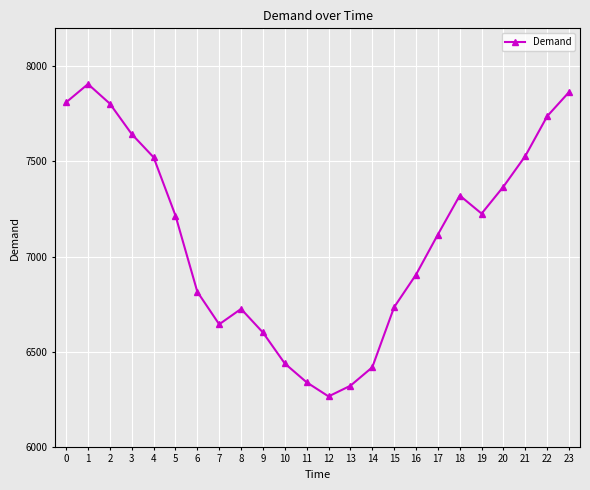

Approximately how many times larger is the value at 18 compared to 20?

1.0